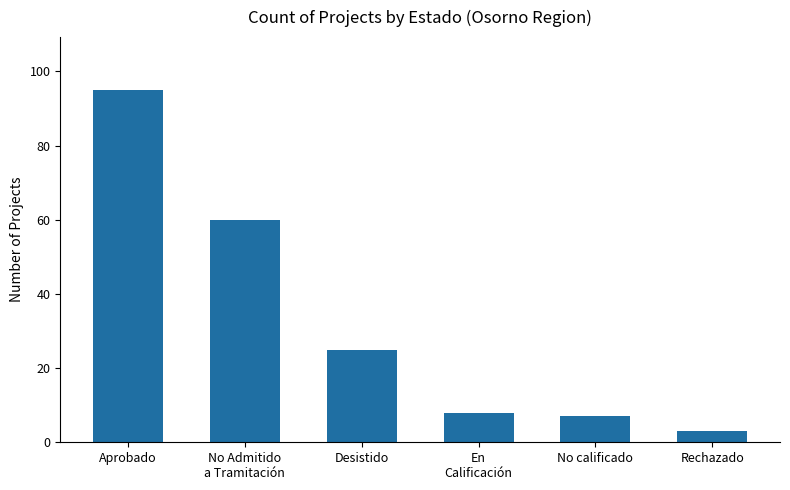

Approximately how many times larger is the value at Desistido compared to No Admitido
a Tramitación?

0.4